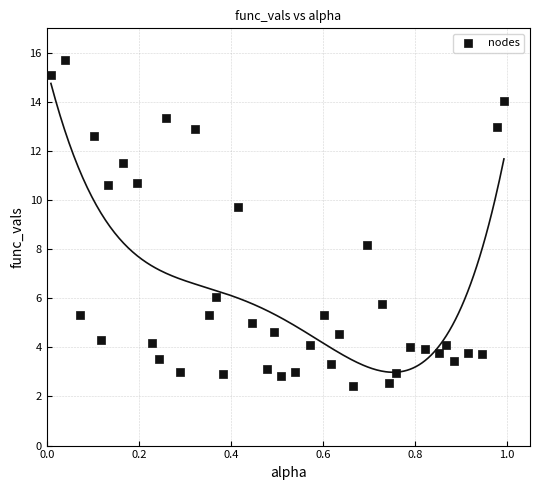

What is the range of Y values (max minus min)?

13.3